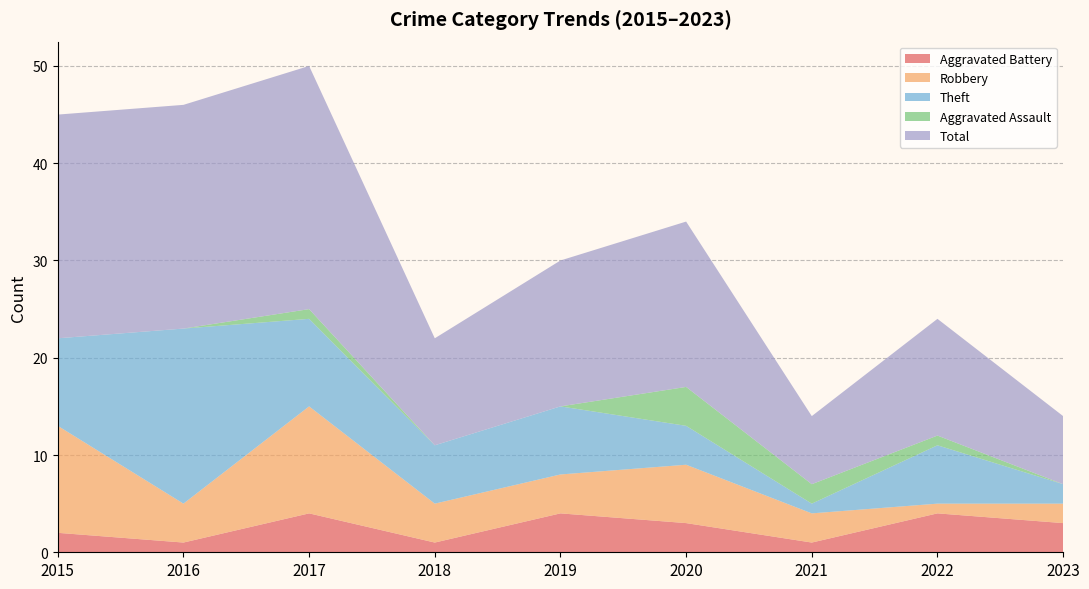

Reading right to left, what are all the values shown in this chart?

Aggravated Battery: 3	4	1	3	4	1	4	1	2
Robbery: 2	1	3	6	4	4	11	4	11
Theft: 2	6	1	4	7	6	9	18	9
Aggravated Assault: 0	1	2	4	0	0	1	0	0
Total: 7	12	7	17	15	11	25	23	23